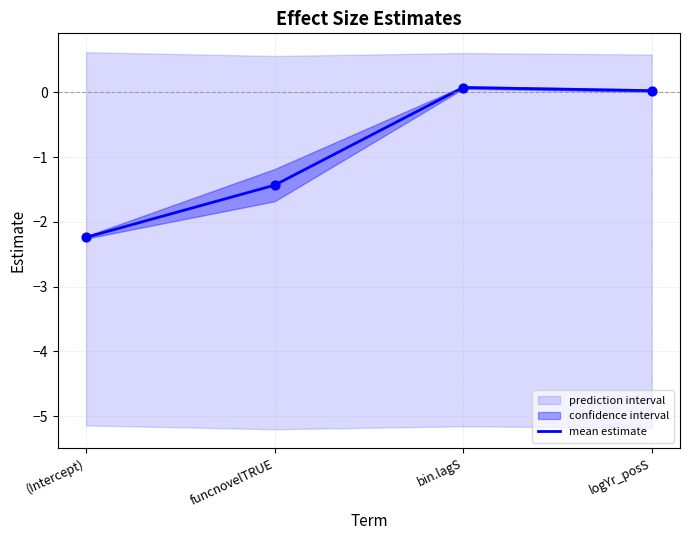

Between funcnovelTRUE and (Intercept), which is larger?

funcnovelTRUE